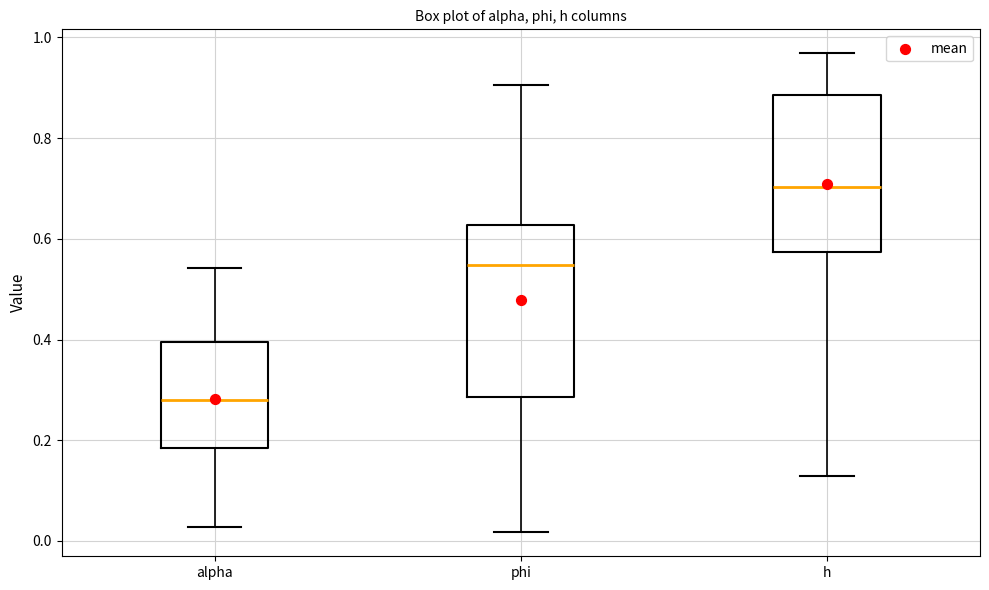

Where does the lower whisker of the box for phi end on the y-axis? The values are not printed on the chart, so give them approximately, as read against the axis.

0.02